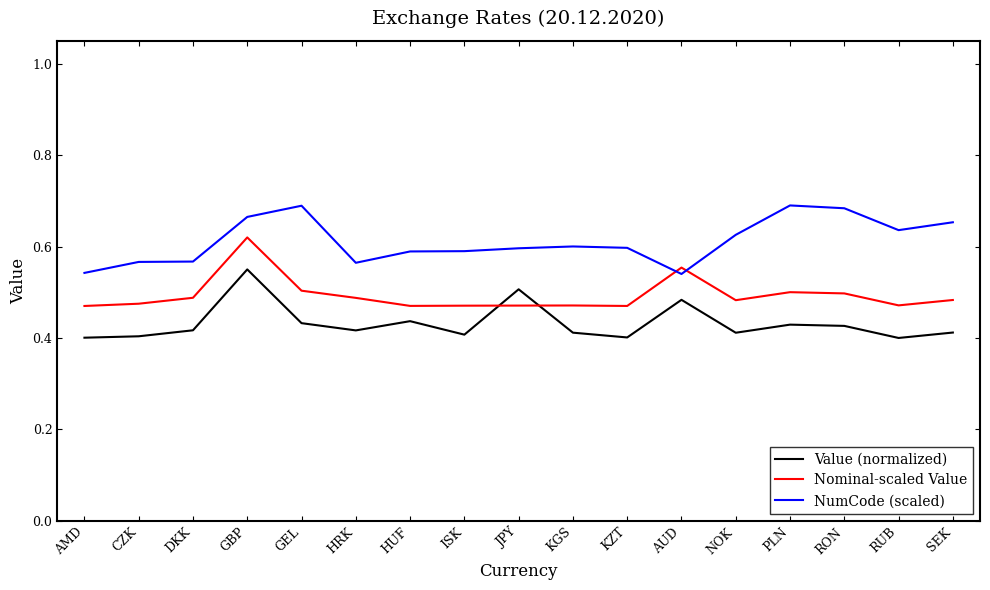

Which category has the highest value in the Value (normalized) series?

GBP